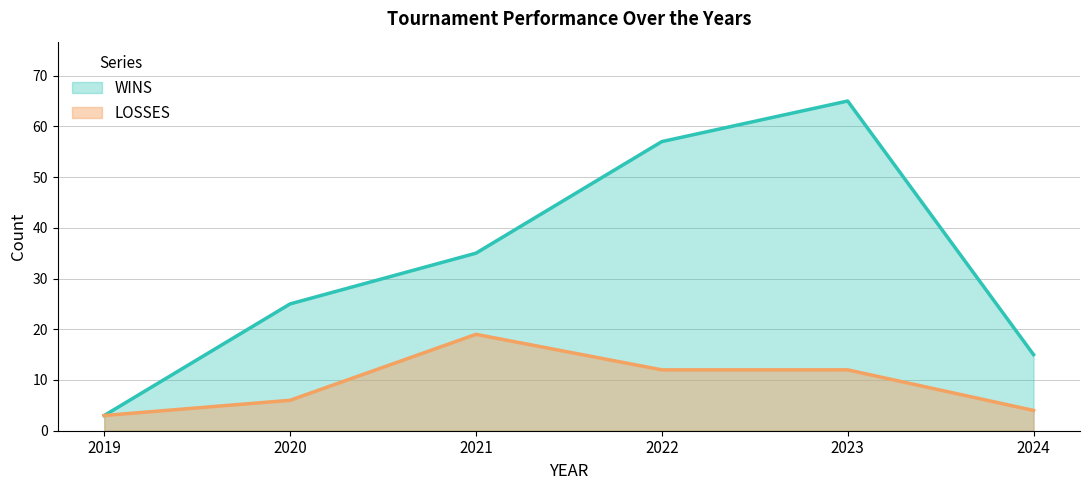

Which series has the widest spread of values?

WINS